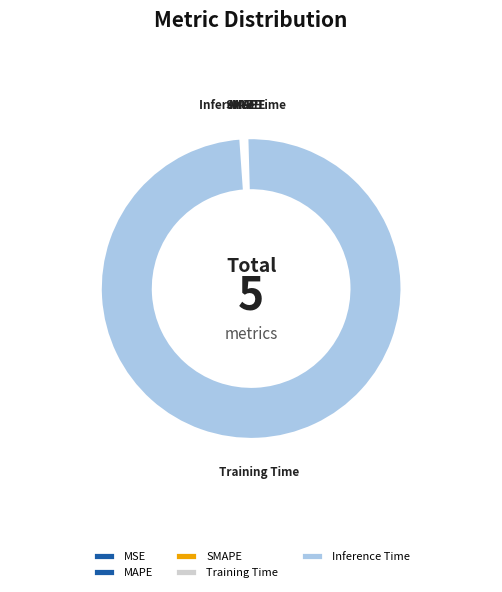

Which slice represents more than half of the pie?

Training Time